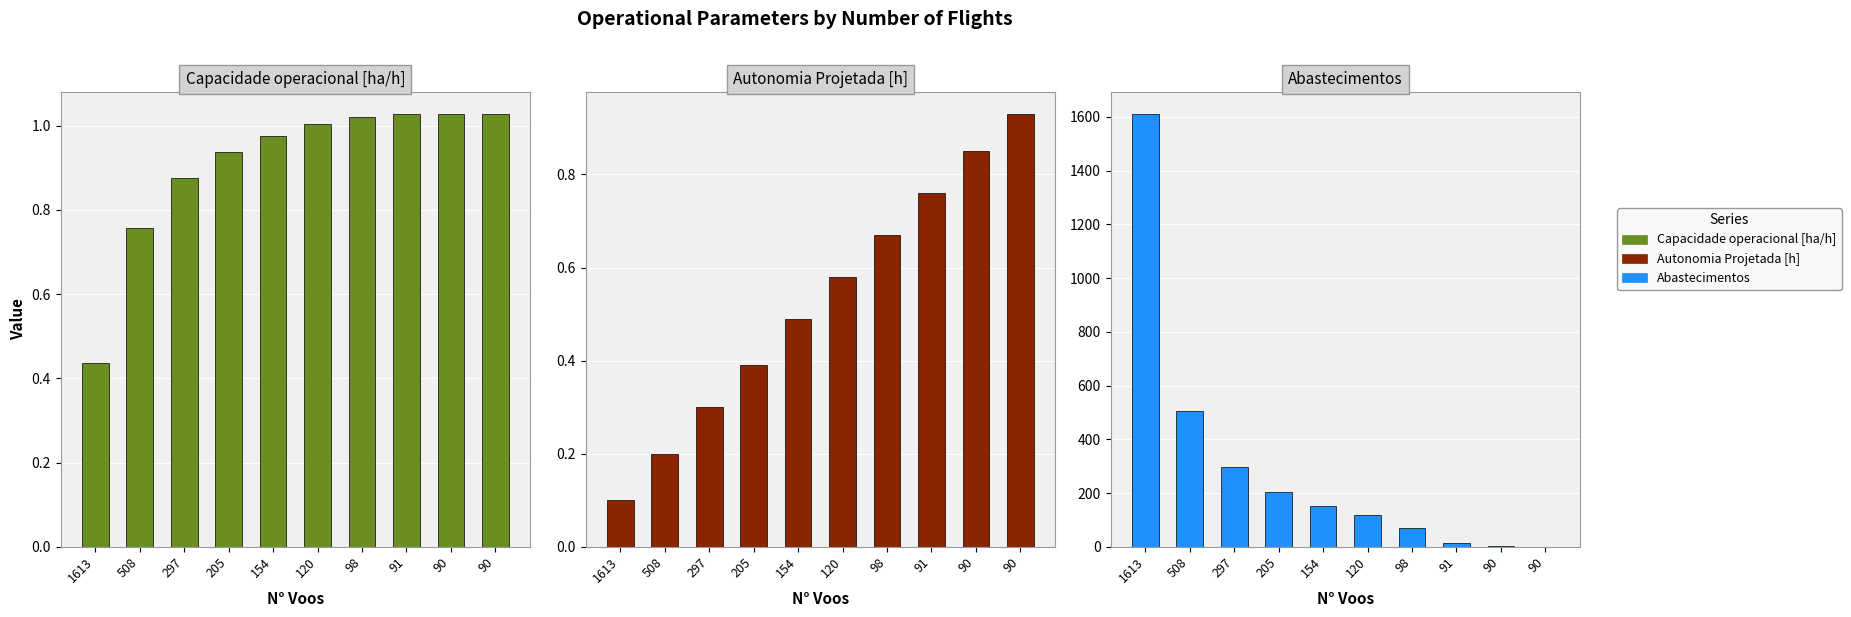

Reading left to right, list all the values displayed in this chart.

Capacidade operacional [ha/h]: 1613=0.4	508=0.8	297=0.9	205=0.9	154=1.0	120=1.0	98=1.0	91=1.0	90=1.0	90=1.0
Autonomia Projetada [h]: 1613=0.1	508=0.2	297=0.3	205=0.4	154=0.5	120=0.6	98=0.7	91=0.8	90=0.8	90=0.9
Abastecimentos: 1613=1611.0	508=506.0	297=295.0	205=203.0	154=152.0	120=117.0	98=70.0	91=13.0	90=1.0	90=0.0